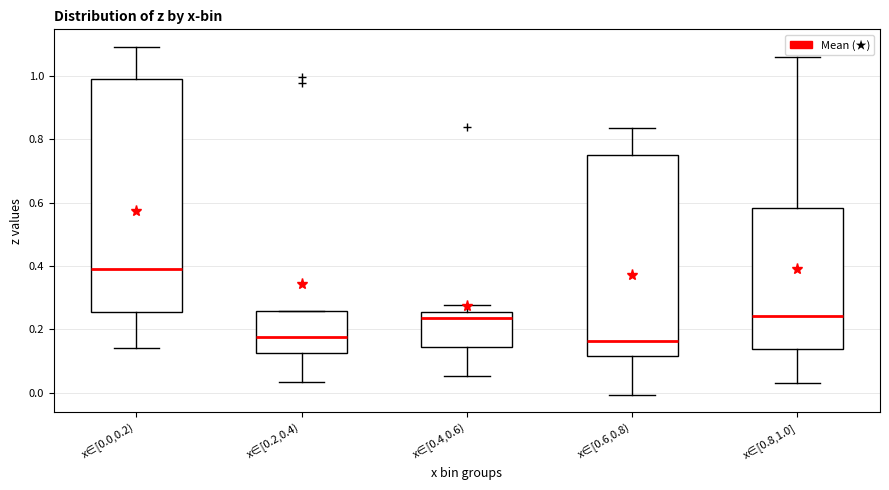

Where does the median line of the box for x∈[0.0,0.2) sit on the y-axis? The values are not printed on the chart, so give them approximately, as read against the axis.

0.40